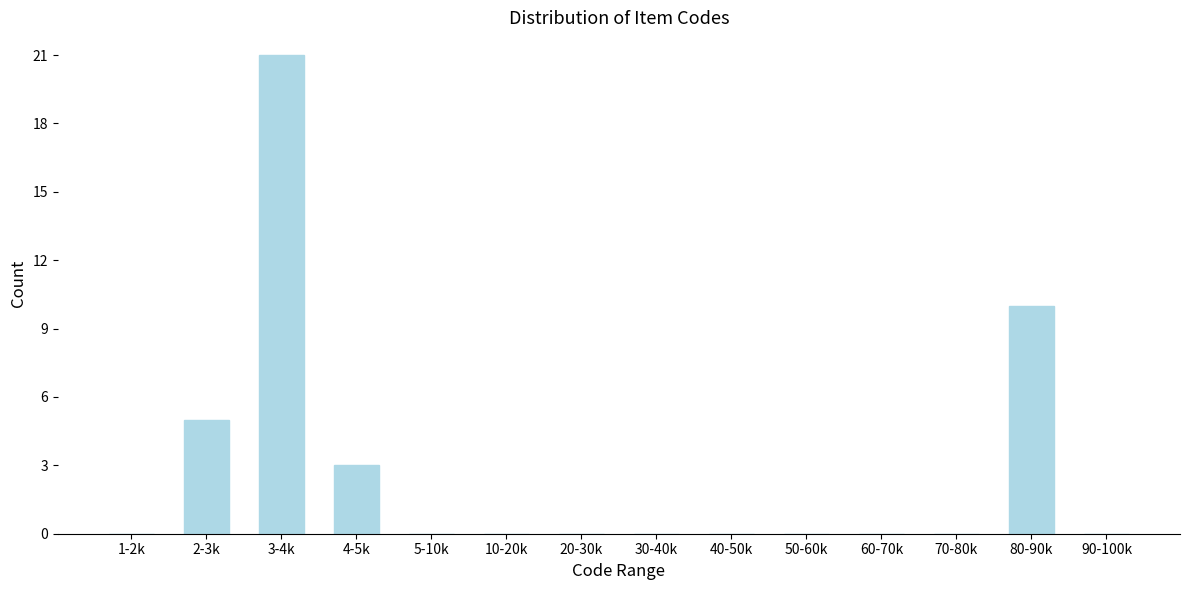

Reading left to right, what are all the values shown in this chart?

1-2k=0	2-3k=5	3-4k=21	4-5k=3	5-10k=0	10-20k=0	20-30k=0	30-40k=0	40-50k=0	50-60k=0	60-70k=0	70-80k=0	80-90k=10	90-100k=0